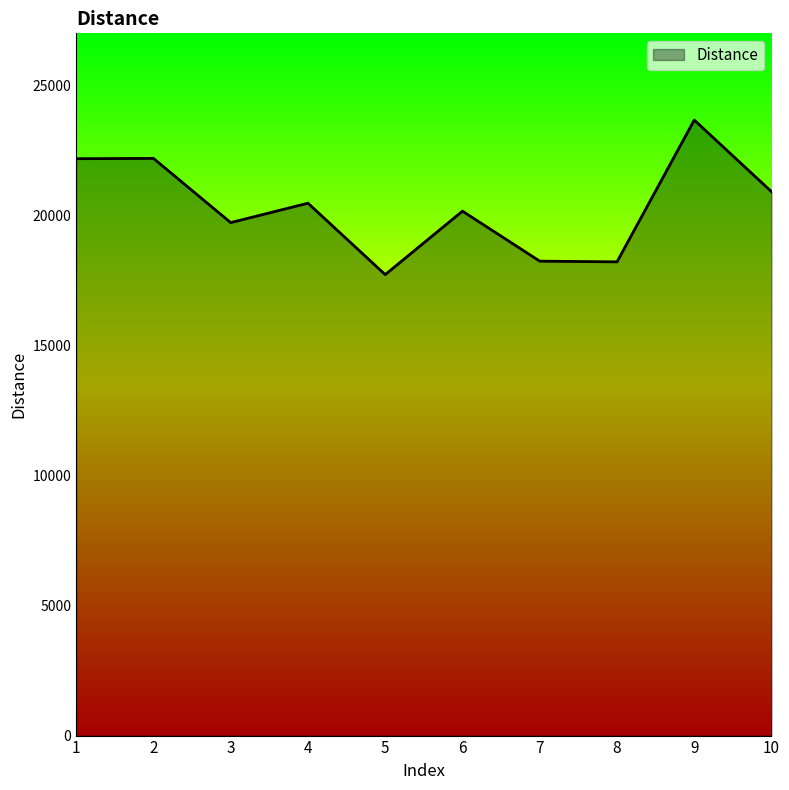

What is the average value?

20348